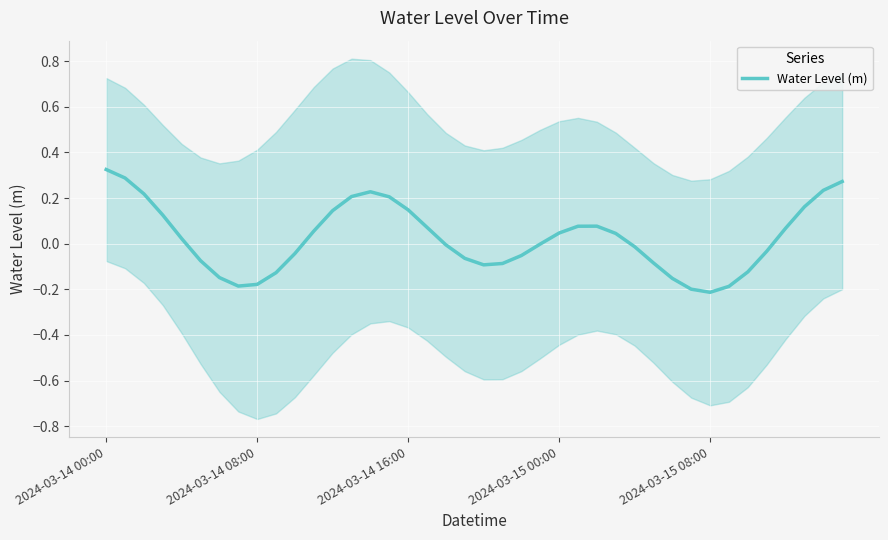

The chart shows a value of -0.1 at 21. True or false?

True